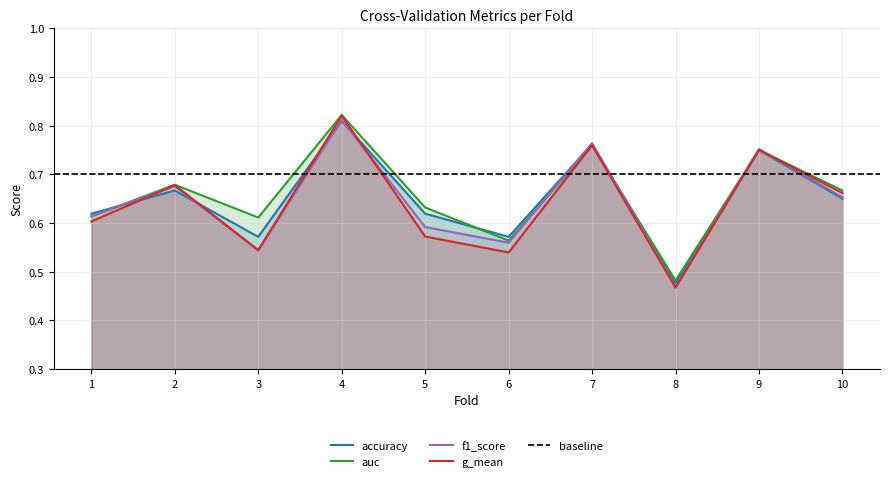

Reading left to right, what are all the values shown in this chart?

accuracy: 0.6	0.7	0.6	0.8	0.6	0.6	0.8	0.5	0.8	0.7
auc: 0.6	0.7	0.6	0.8	0.6	0.6	0.8	0.5	0.8	0.7
f1_score: 0.6	0.7	0.5	0.8	0.6	0.6	0.8	0.5	0.8	0.7
g_mean: 0.6	0.7	0.5	0.8	0.6	0.5	0.8	0.5	0.8	0.7